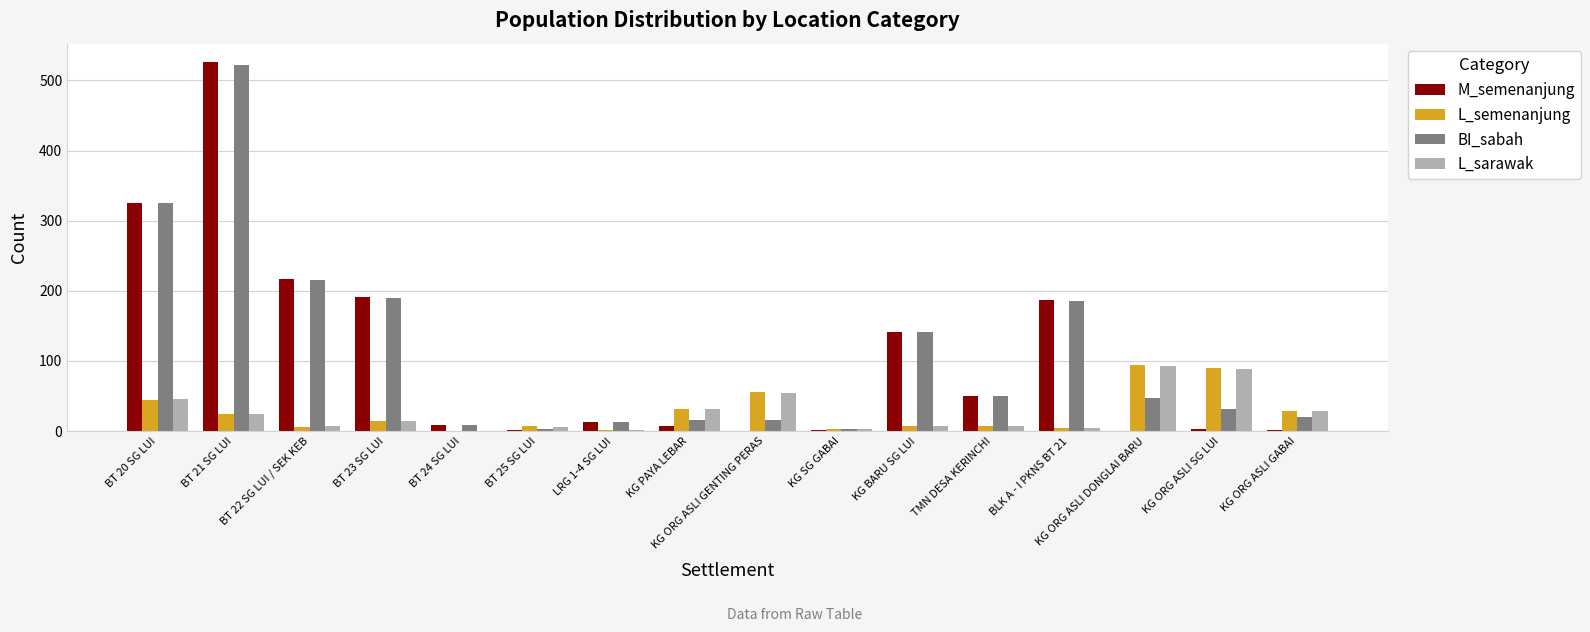

True or false: L_semenanjung has a value of 6 at BT 22 SG LUI / SEK KEB.

True